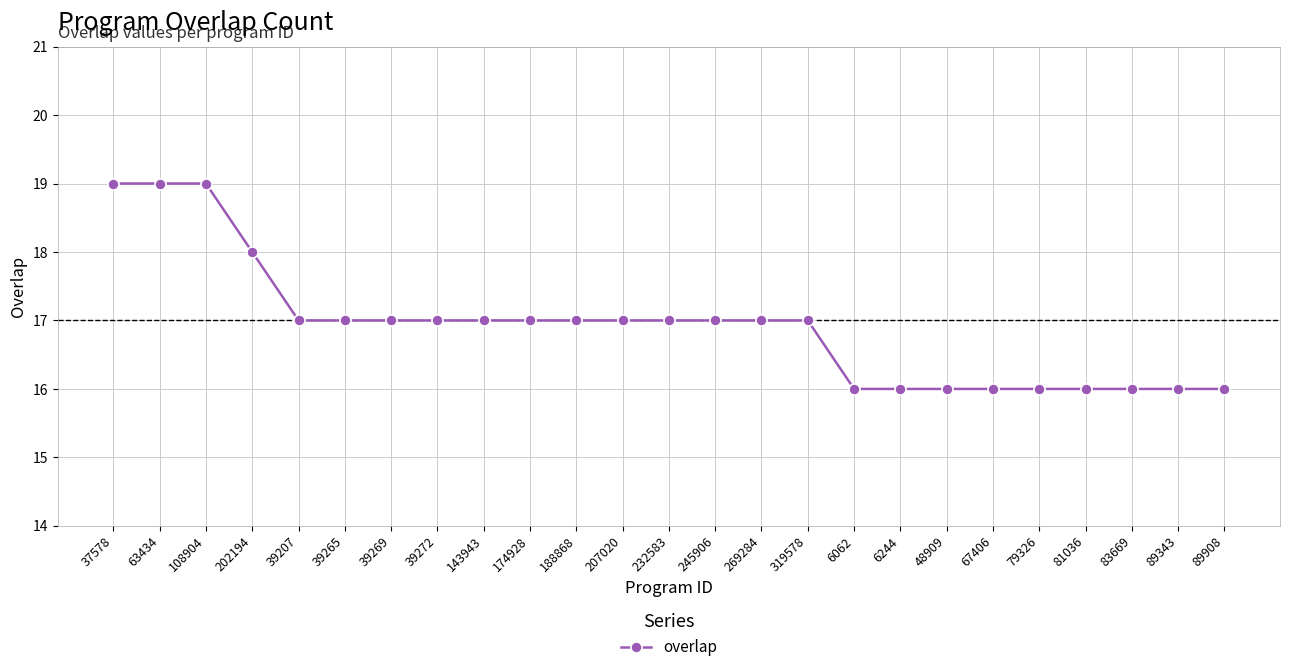

What is the sum of the values at 89908 and 108904?

35